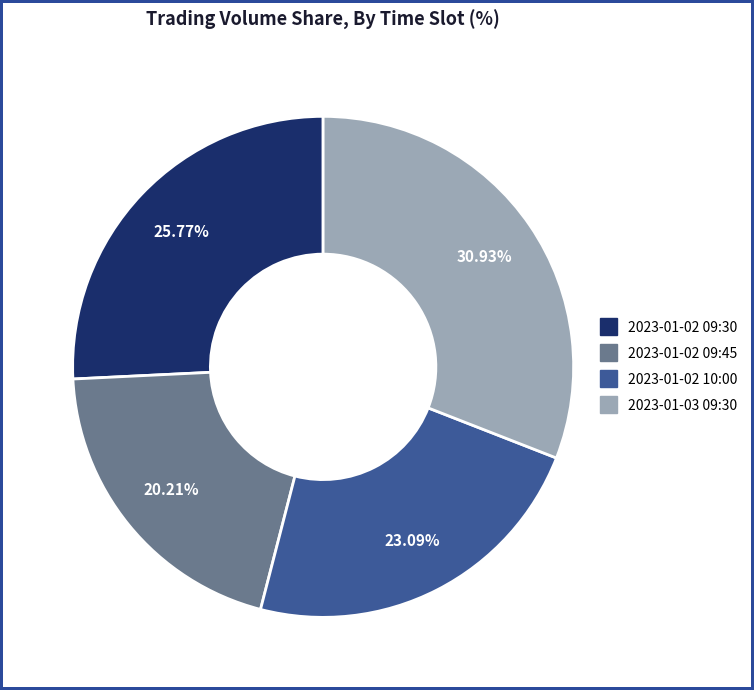

Is 2023-01-02 10:00 the majority of the pie?

No